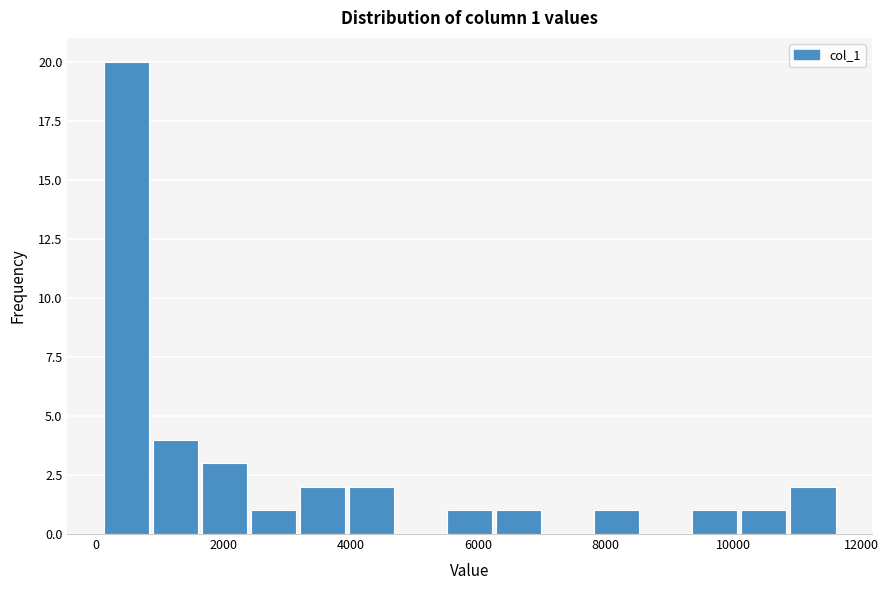

Read against the x-axis, roughly where is the centre of the tallest bar?

400